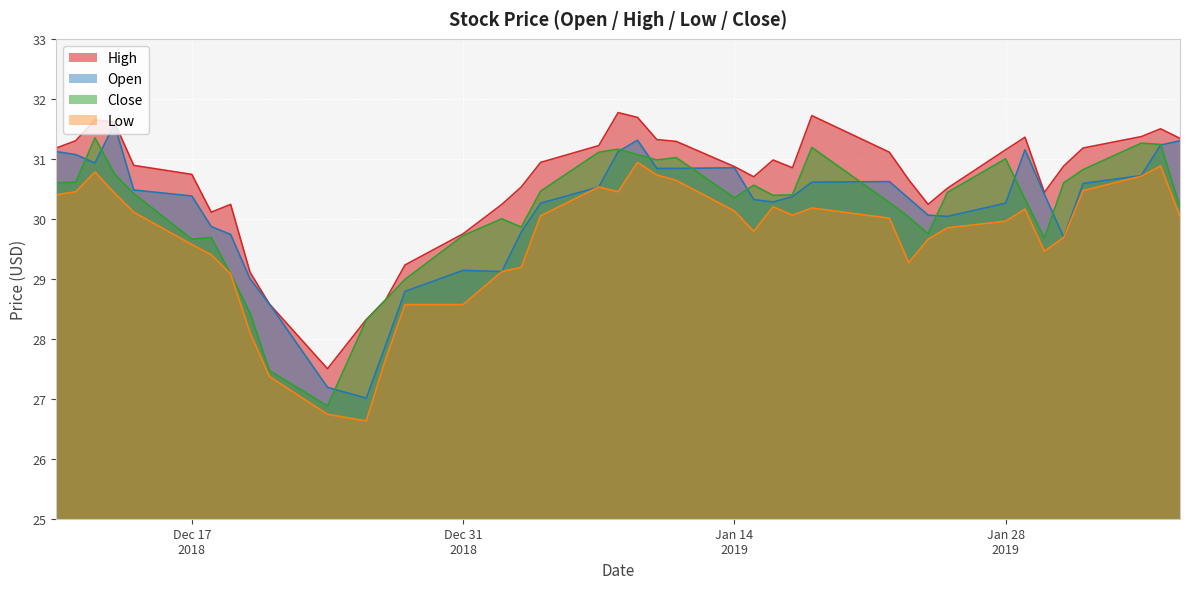

Rank the series at 2019-01-18 from highest to lowest value.

high, close, open, low